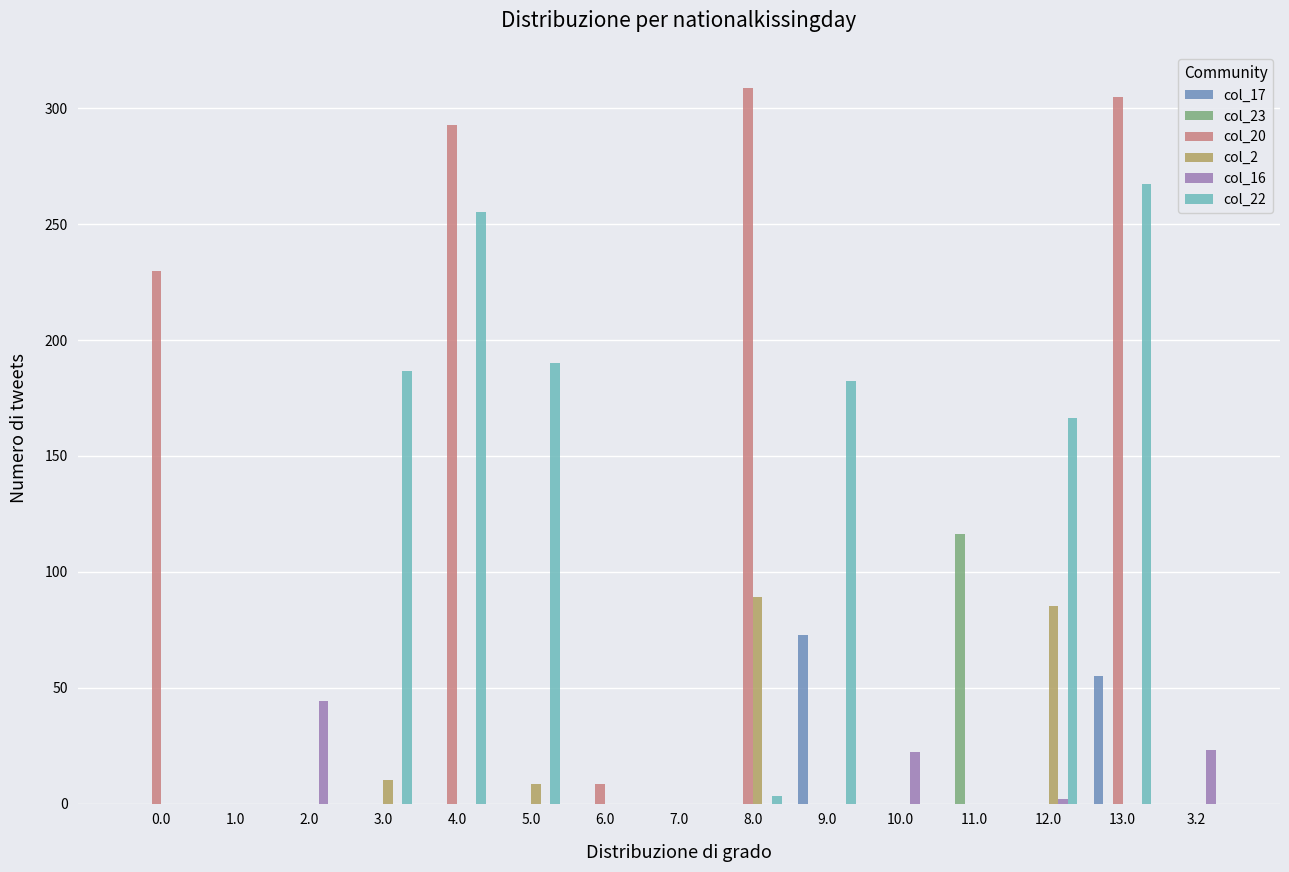

Which series changed the most between 2.0 and 6.0?

col_16